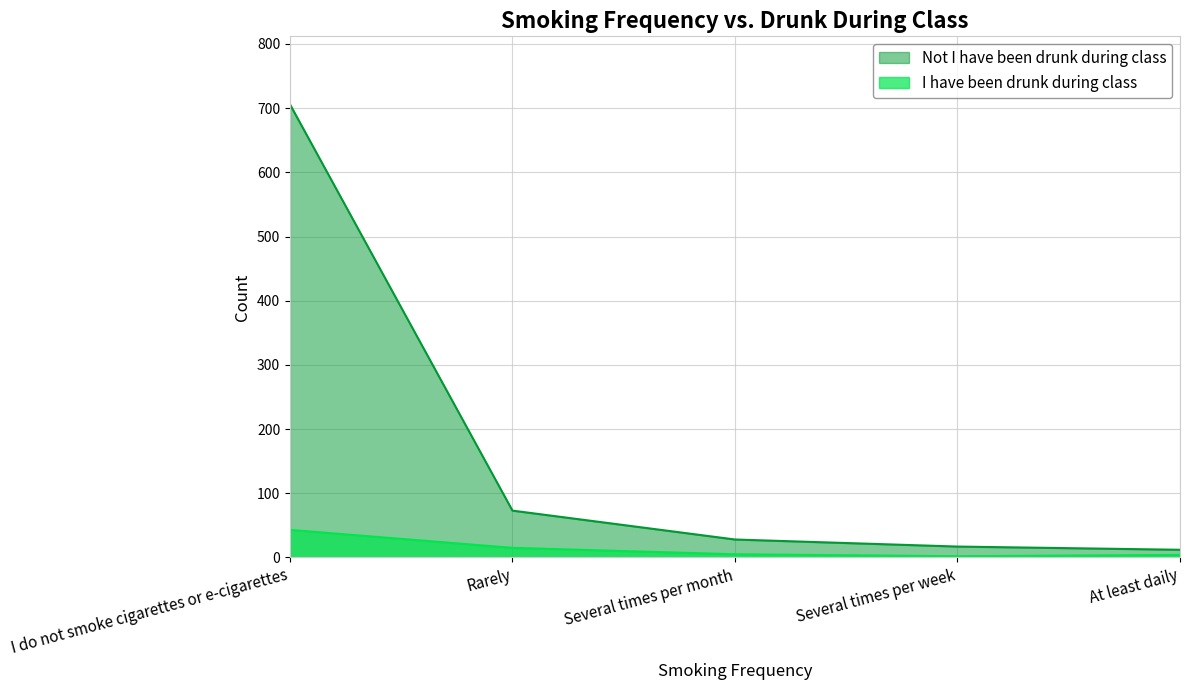

Where is I have been drunk during class nearest to the value 22?

Rarely